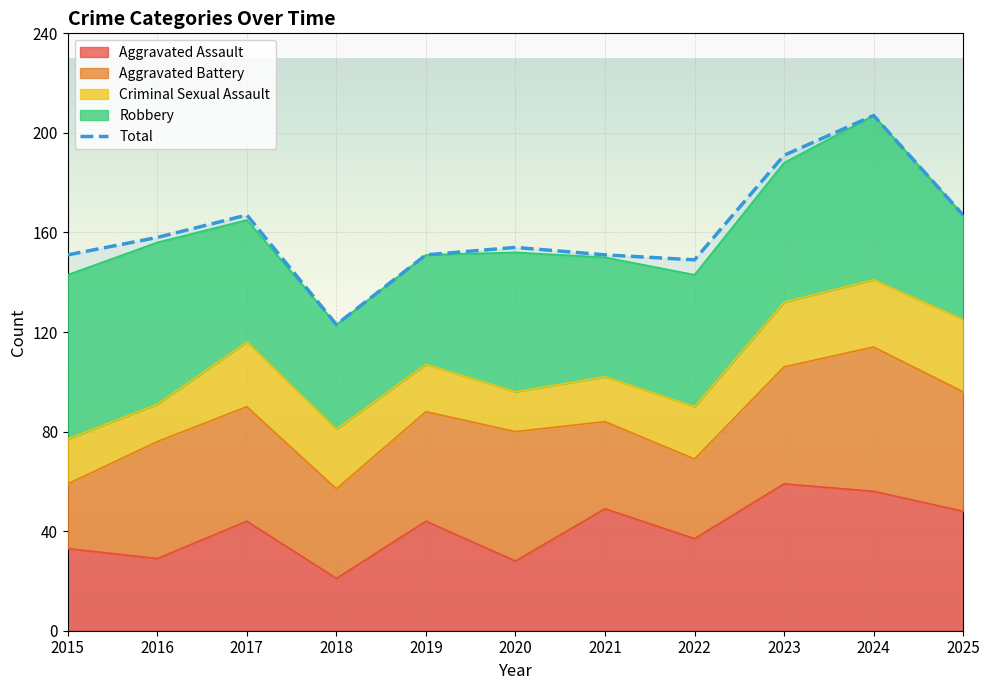

Which label corresponds to the smallest value in the chart?

2018